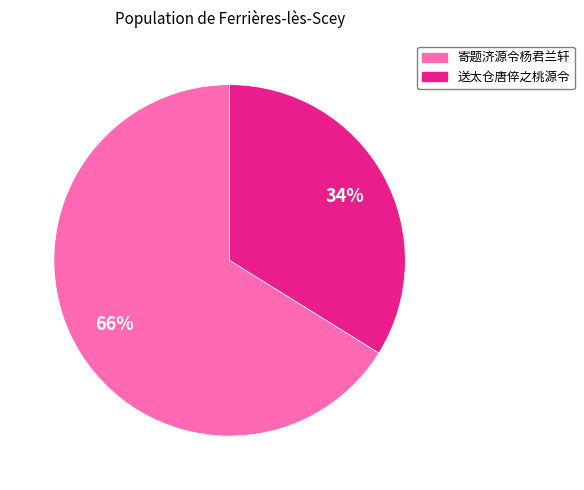

Does 寄题济源令杨君兰轩 represent more than half of the total?

Yes